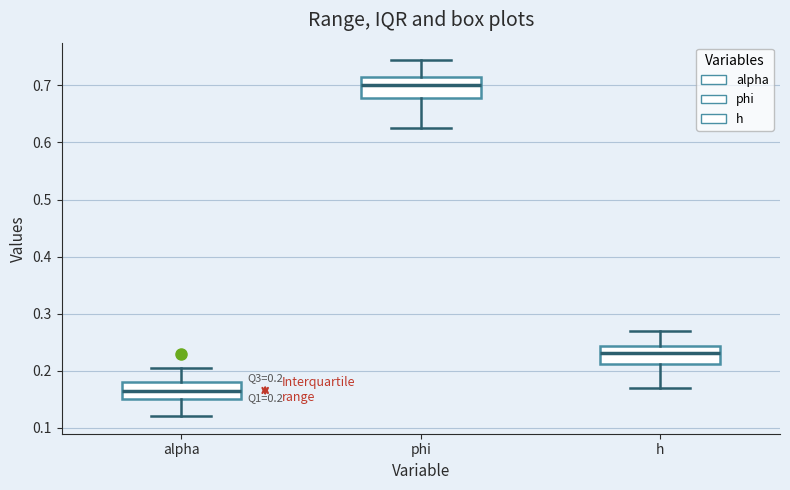

Which box has the highest median line?

phi